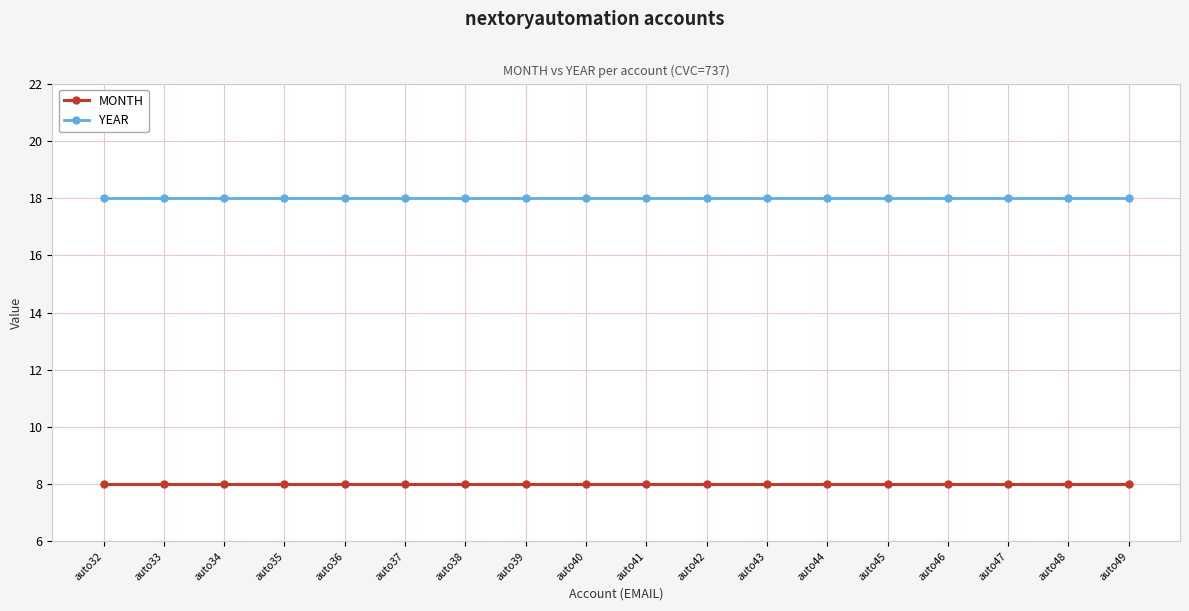

What is the value of the YEAR point at the 6th from the left?

18